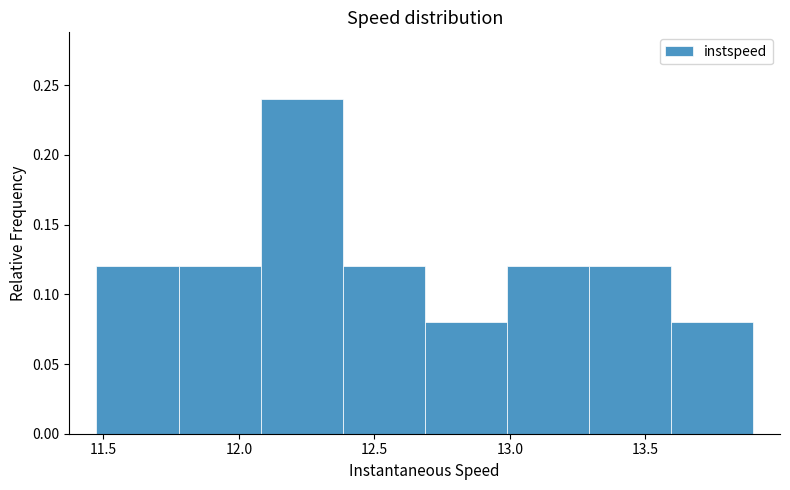

How tall is the bar that spans 12.10 to 12.40 on the x-axis? Neither the bar edges nor the heights are printed on the chart, so give them approximately, as read against the axes.

0.24